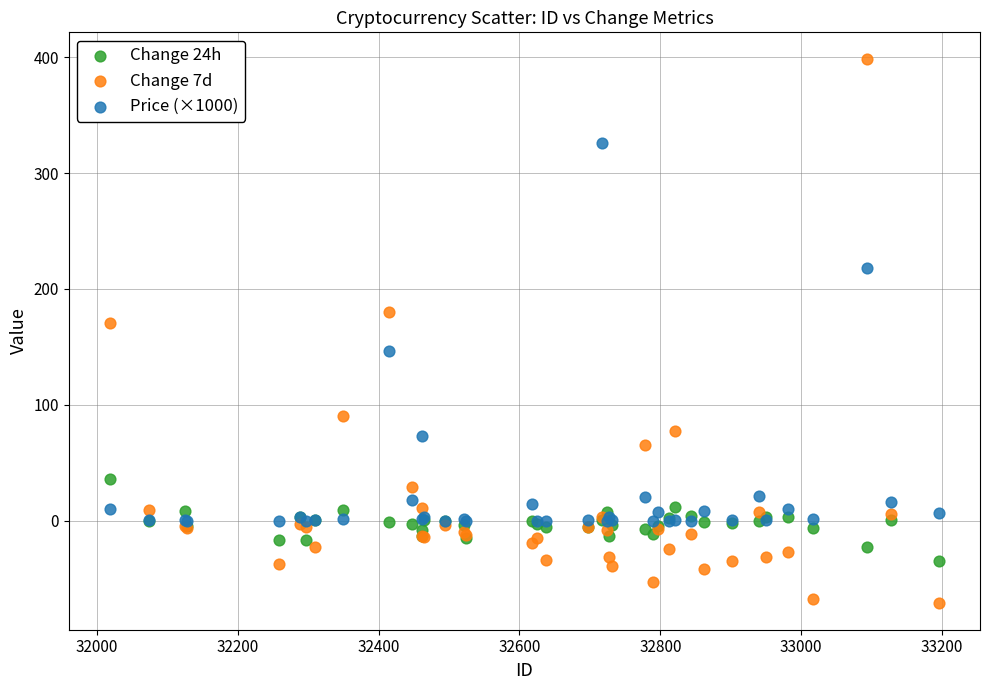

Across all series, what Y value is closest to 163?

171.0